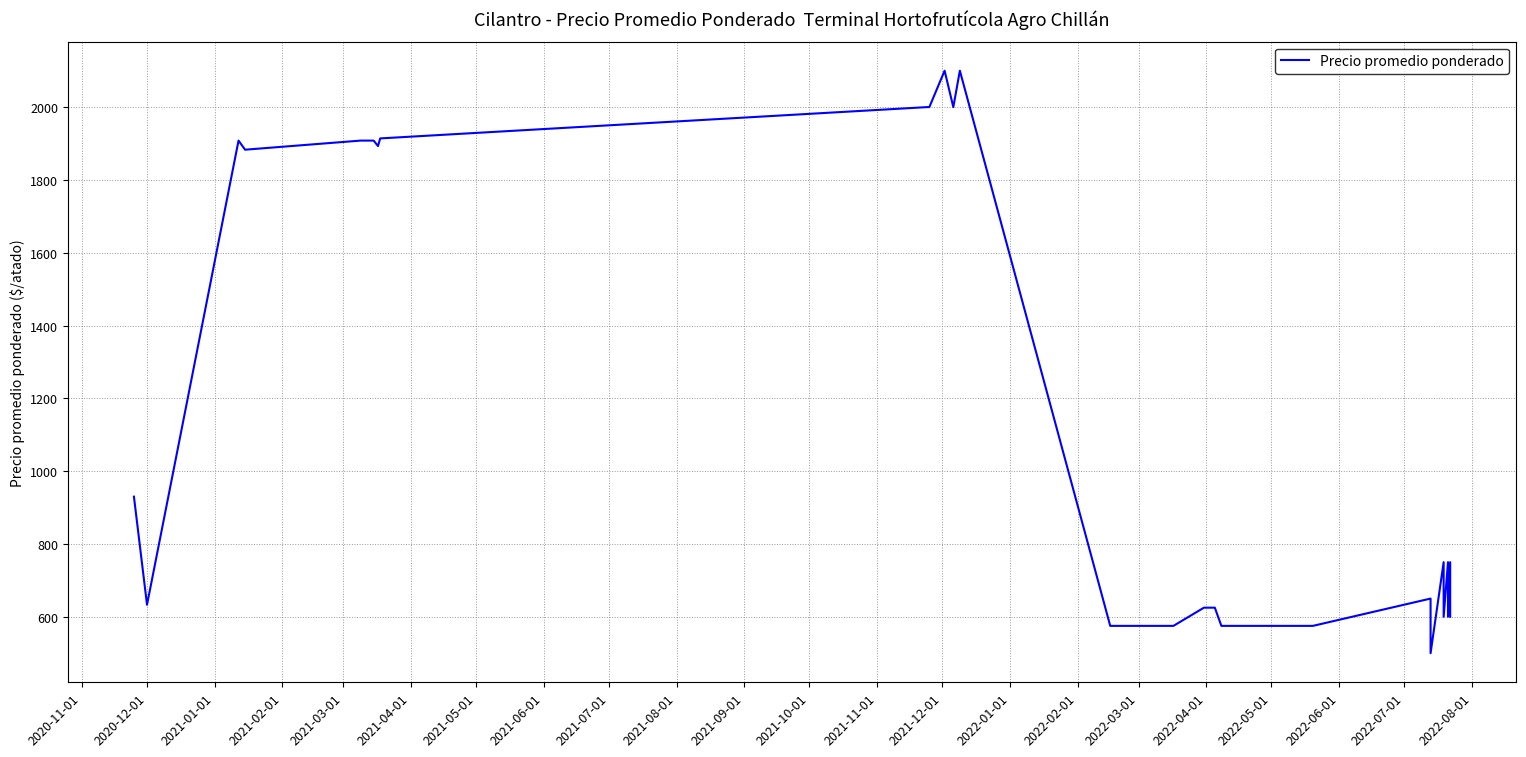

What is the label of the 5th point from the left?

2021-03-01